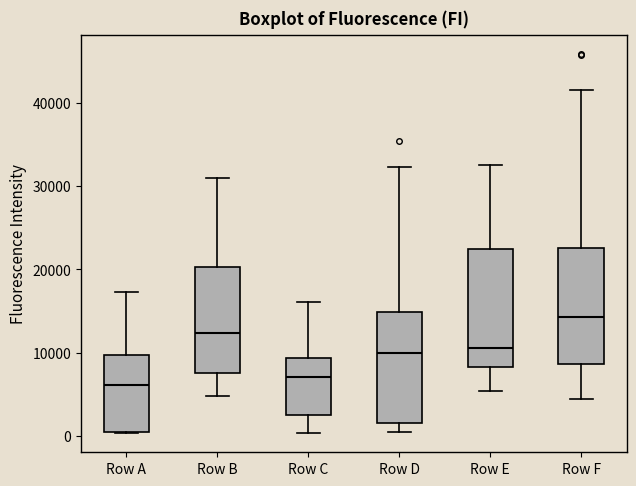

Reading left to right, transcribe this box plot: for each box, give where its median line is, the range the box spans, and where its two whiskers end, as read against the y-axis. The values are not printed on the chart, so give them approximately, as read against the axis.

Row A: median 6000, box 0 to 10000, whiskers 0 to 17000
Row B: median 12000, box 8000 to 20000, whiskers 5000 to 31000
Row C: median 7000, box 3000 to 9000, whiskers 0 to 16000
Row D: median 10000, box 2000 to 15000, whiskers 0 to 32000
Row E: median 11000, box 8000 to 22000, whiskers 5000 to 33000
Row F: median 14000, box 9000 to 23000, whiskers 4000 to 41000